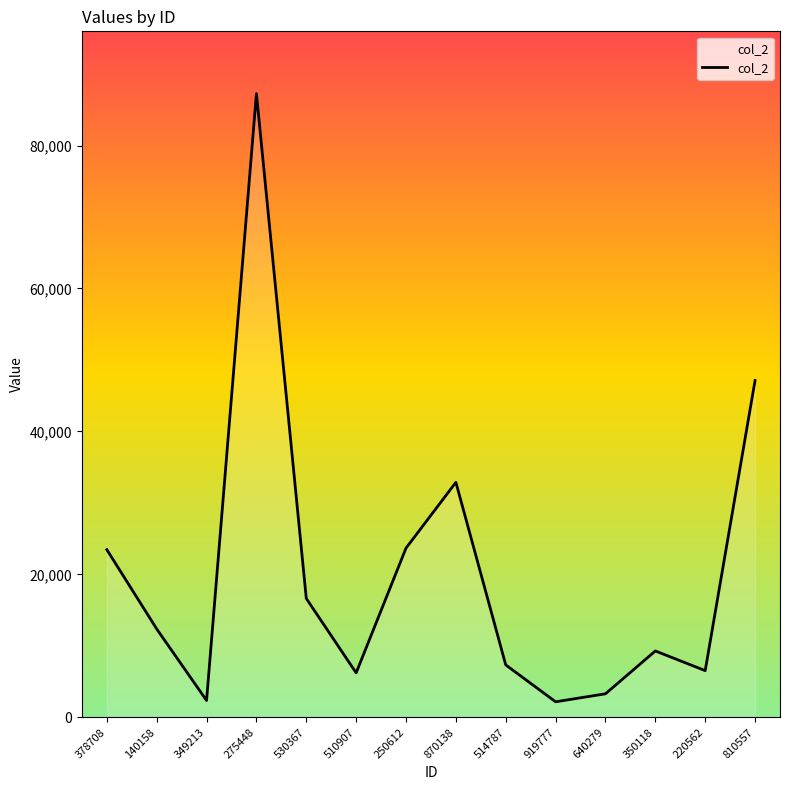

What is the minimum value shown in the chart?

2172.1